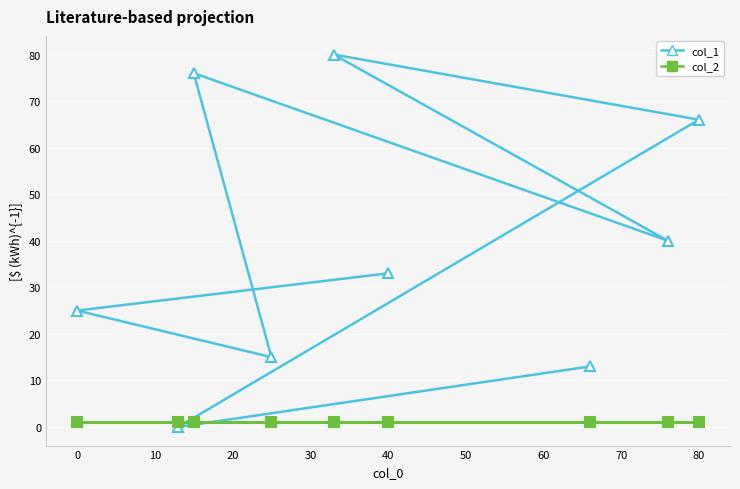

Reading right to left, transcribe all the data shown in this chart.

col_1: 13	0	66	80	40	76	15	25	33
col_2: 1	1	1	1	1	1	1	1	1